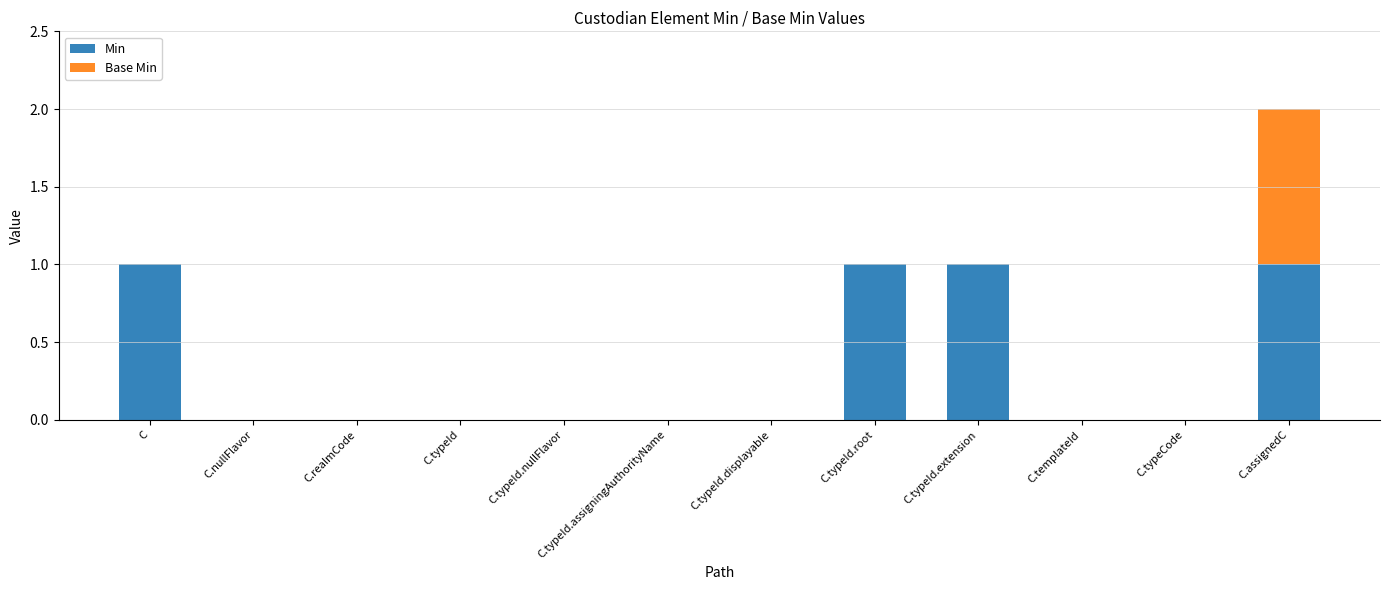

The Min series shows 0 at C.templateId. True or false?

True